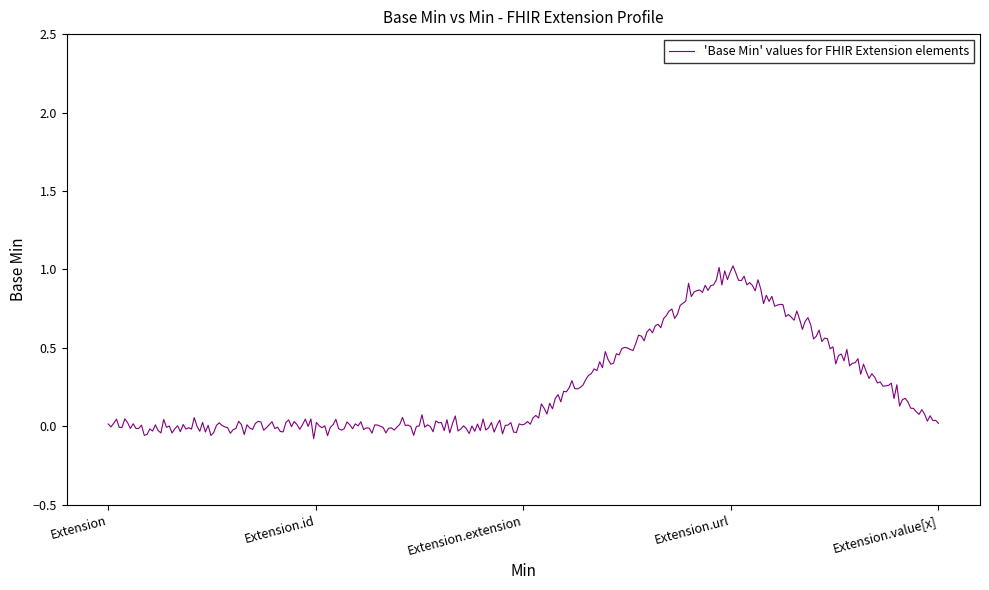

What is the difference between the maximum and minimum values?

1.1